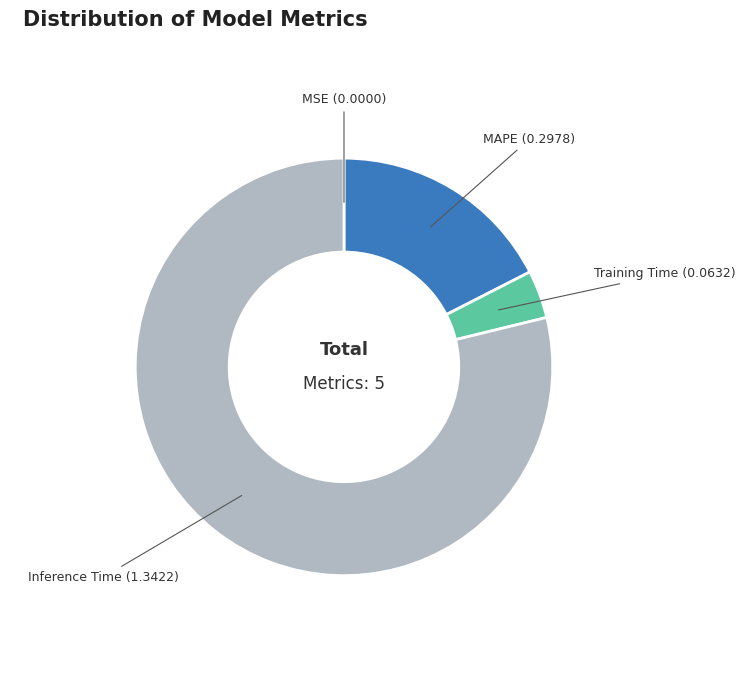

Which category has the biggest portion of the pie?

Inference Time